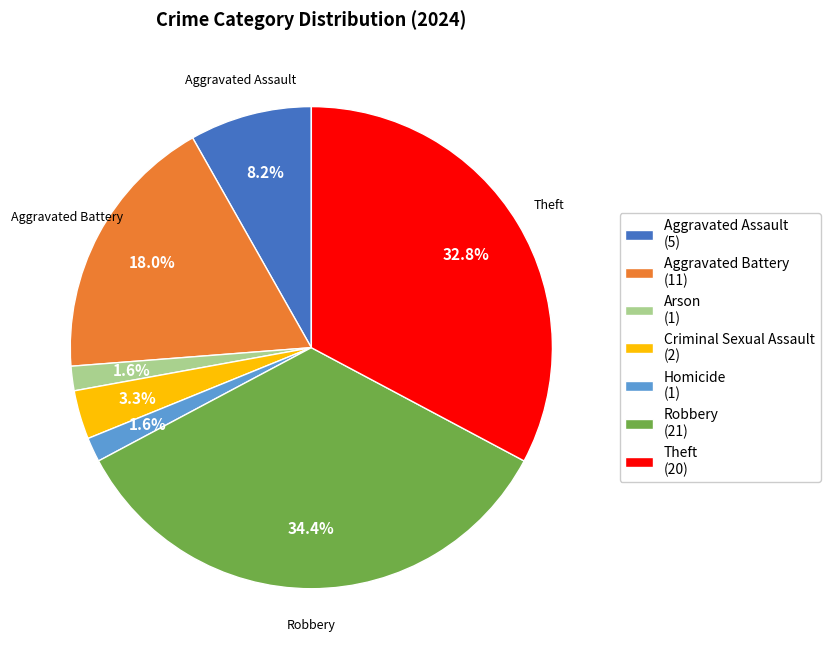

How many slices are in this pie chart?

7